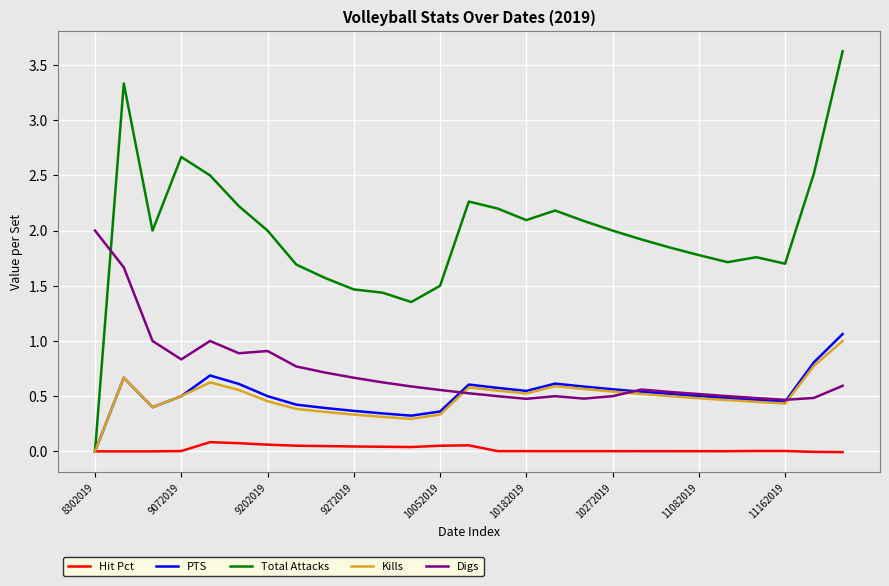

How many series are shown in this chart?

5